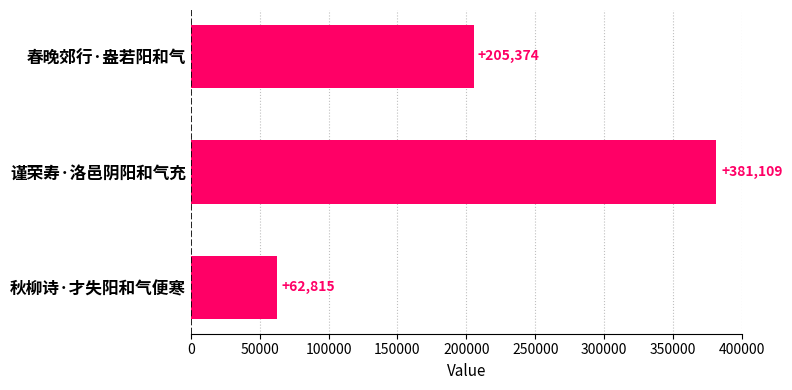

The chart shows a value of 259001 at 谨荣寿·洛邑阴阳和气充. True or false?

False